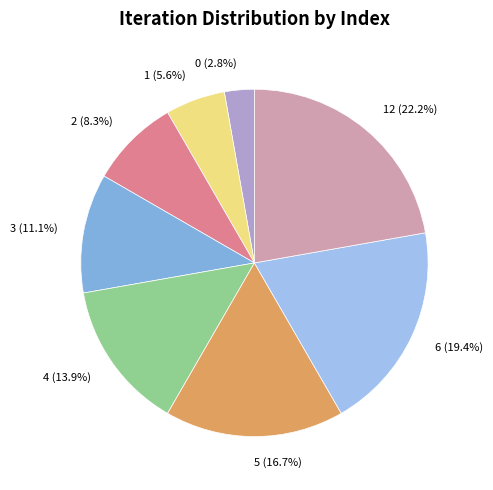

Is 1 (5.6%) the majority of the pie?

No